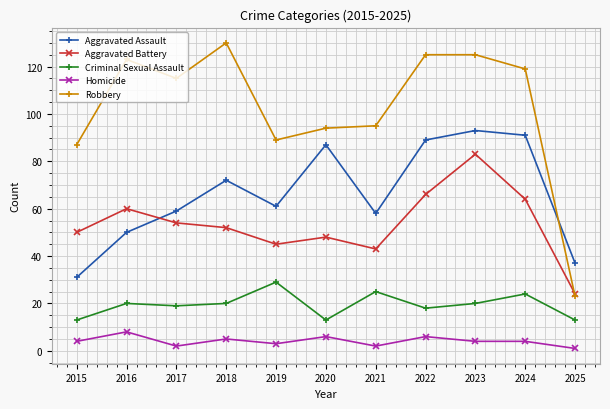

Rank the series at 2016 from highest to lowest value.

Robbery, Aggravated Battery, Aggravated Assault, Criminal Sexual Assault, Homicide